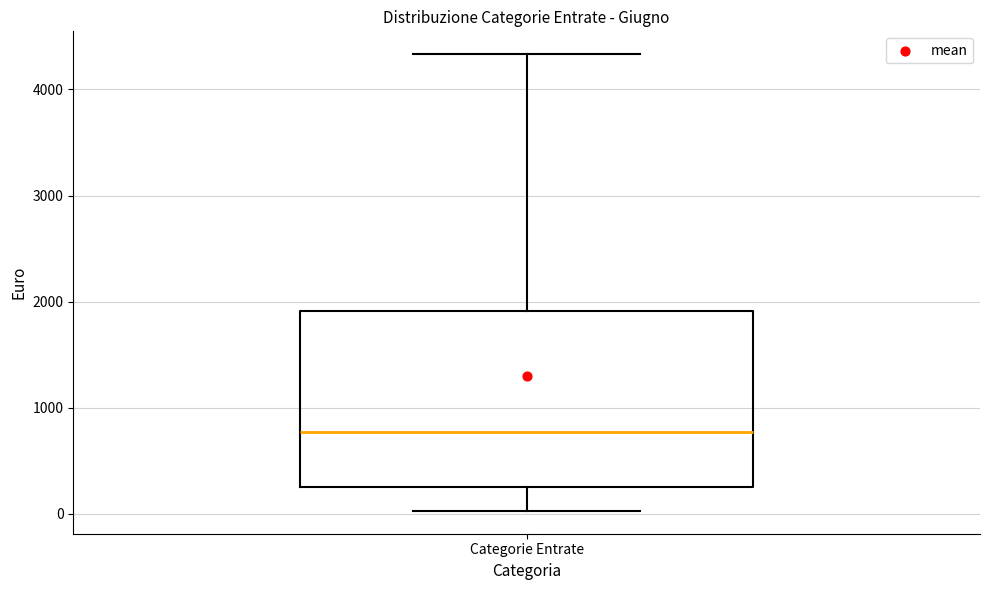

Read this box plot against the y-axis: the position of the median line, the range covered by the box, and the ends of both whiskers. The values are not printed on the chart, so give them approximately, as read against the axis.

median 800, box 300 to 1900, whiskers 0 to 4300